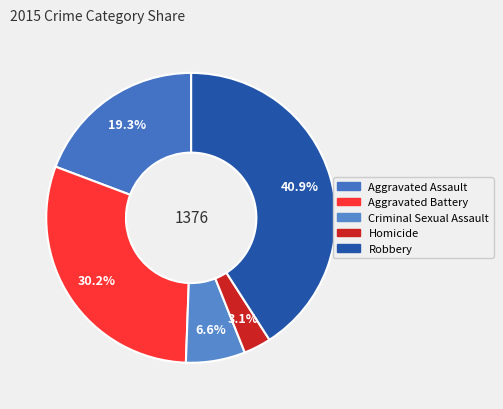

To the nearest percent, what portion does Homicide represent?

3%